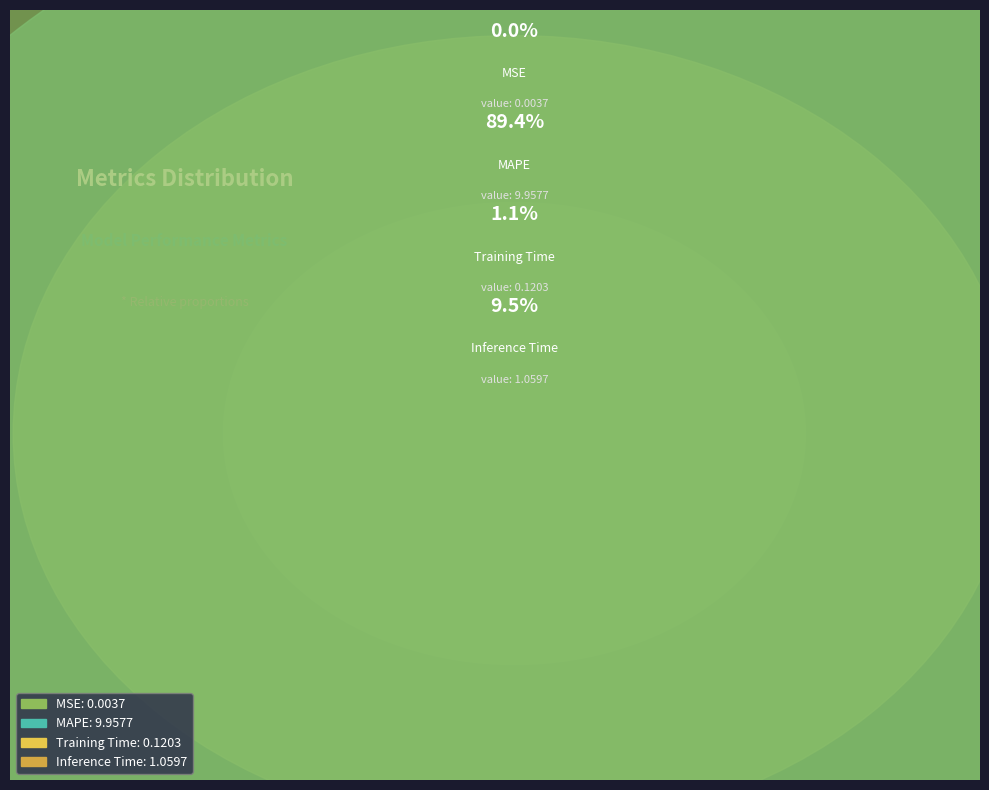

To the nearest percent, what portion does Inference Time represent?

10%